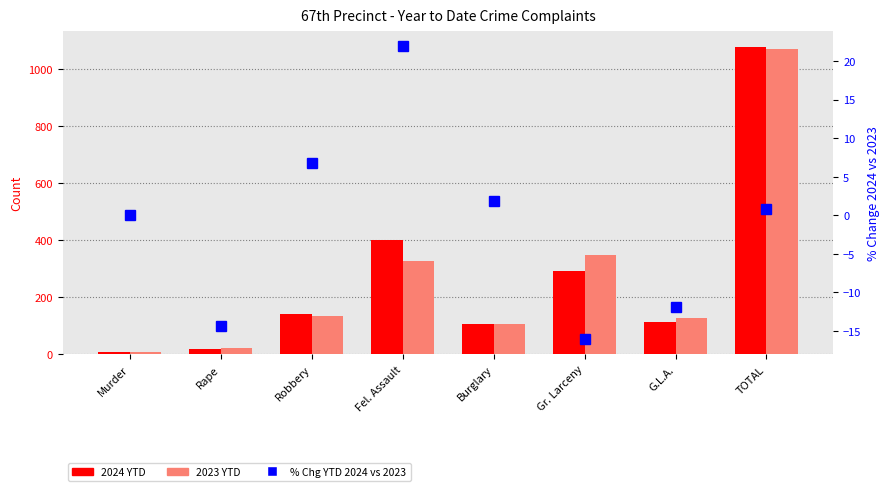

At Burglary, list the series in order from smallest to largest.

% Chg YTD 2024 vs 2023, 2023 YTD, 2024 YTD